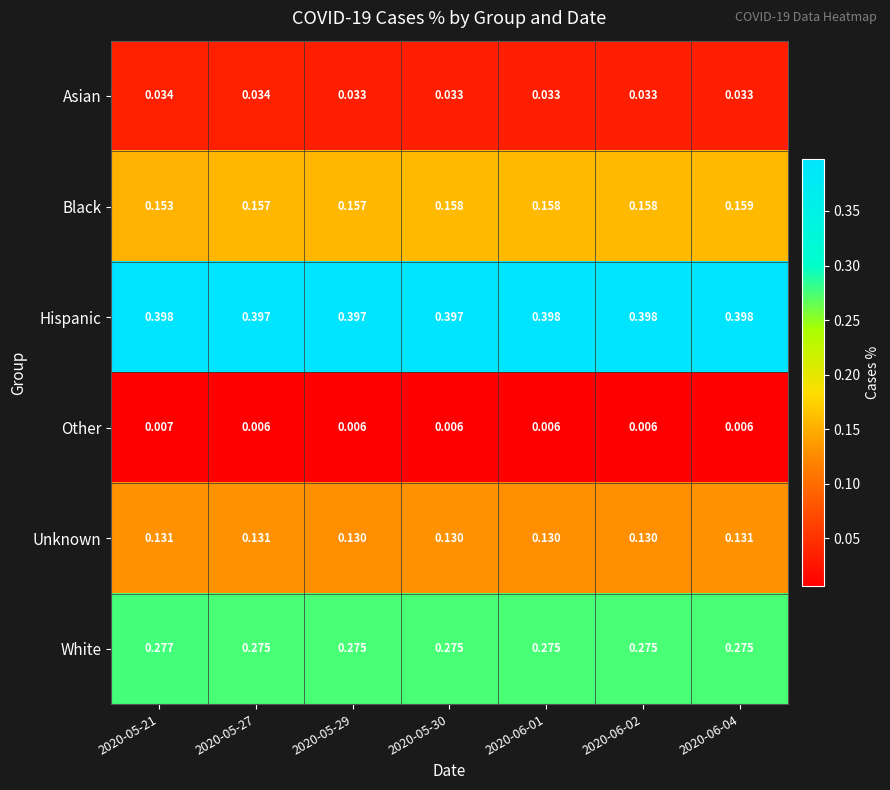

List the series in order of their peak value, highest first.

Hispanic, White, Black, Unknown, Asian, Other